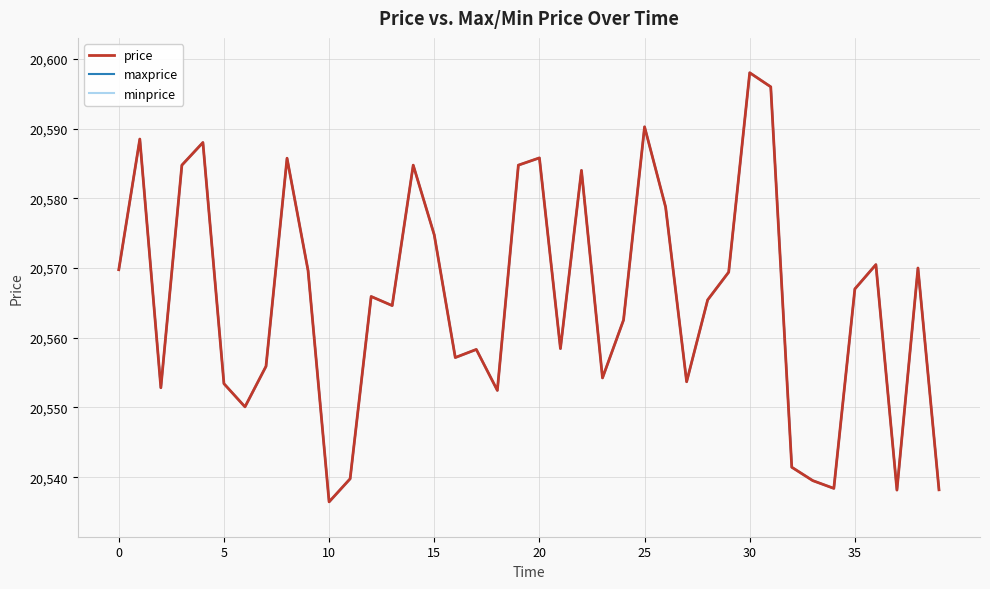

At which category is the sum across all series the highest?

30